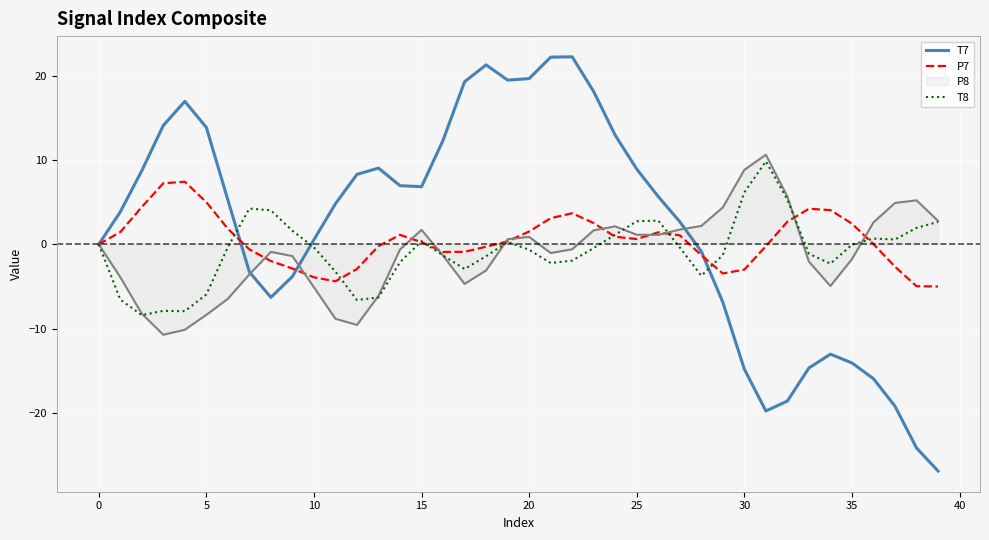

What is the lowest value of the T7 series?

-26.9